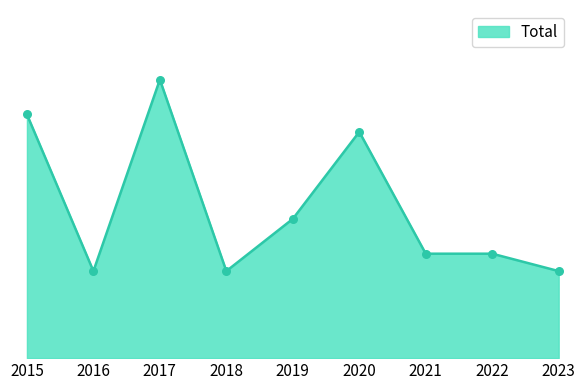

Between 2016 and 2017, which is larger?

2017